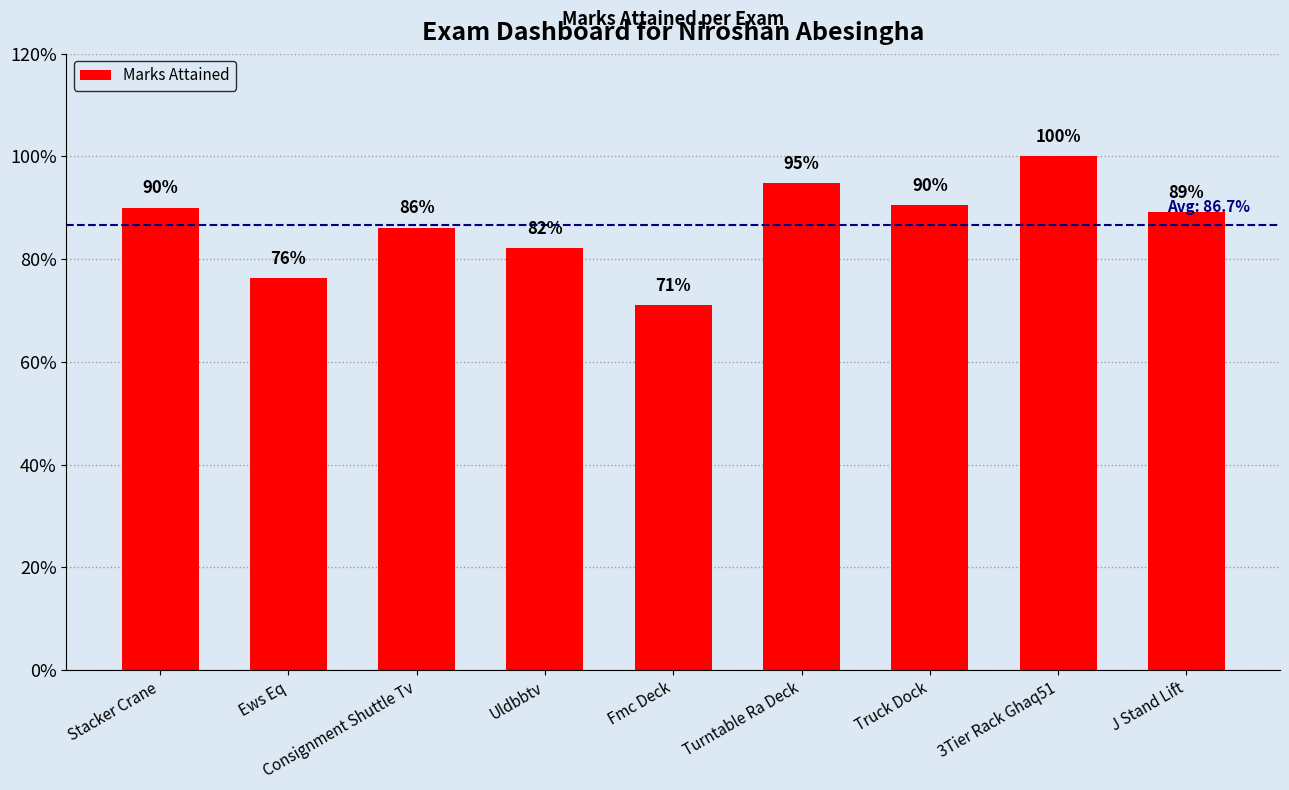

Count the values in the range 0 to 1.

9